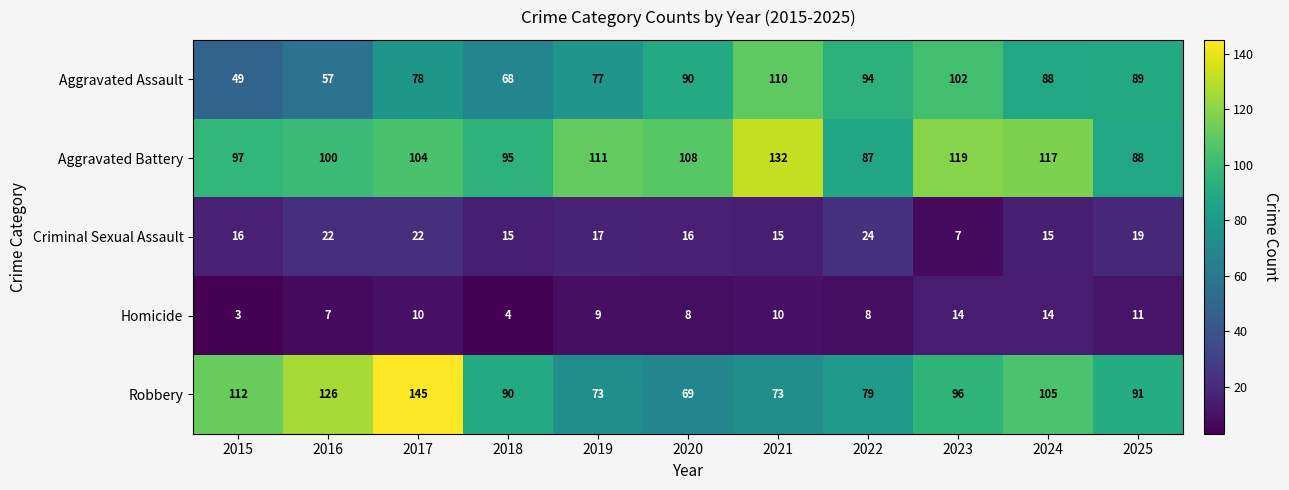

What is the difference between the maximum and second lowest values in the Robbery series?

72